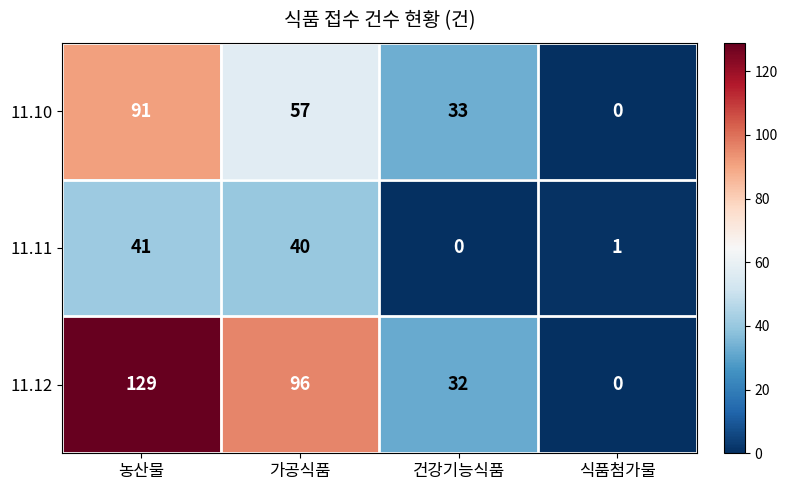

What is the total value across all series at 식품첨가물?

1